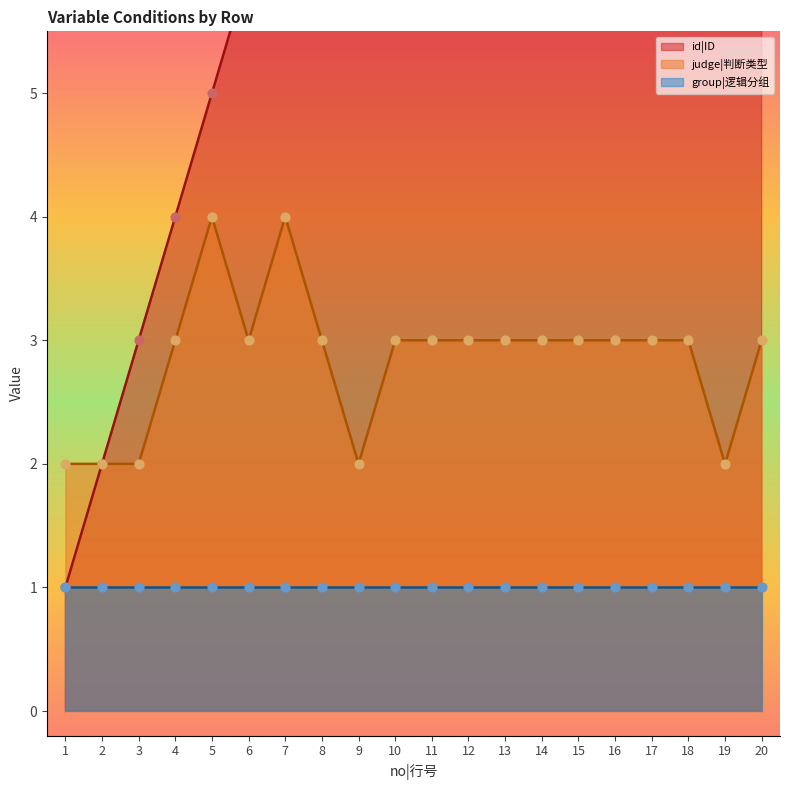

Which series contains the lowest Y value?

id|ID